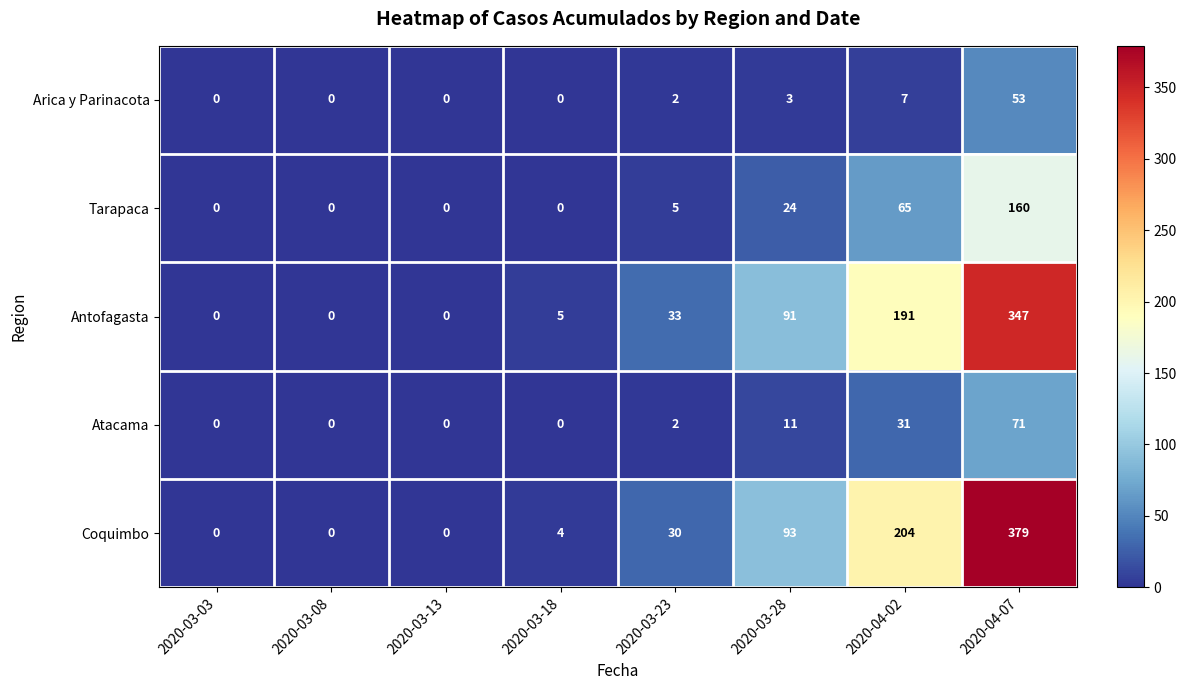

Rank the series by their maximum value, from highest to lowest.

Coquimbo, Antofagasta, Tarapaca, Atacama, Arica y Parinacota